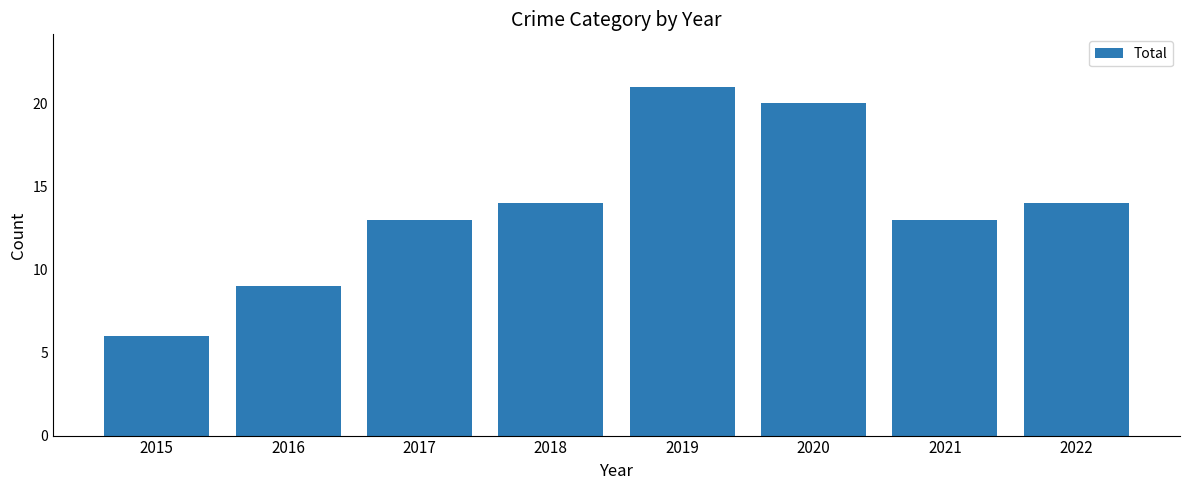

True or false: the data shows 19 at 2017.

False